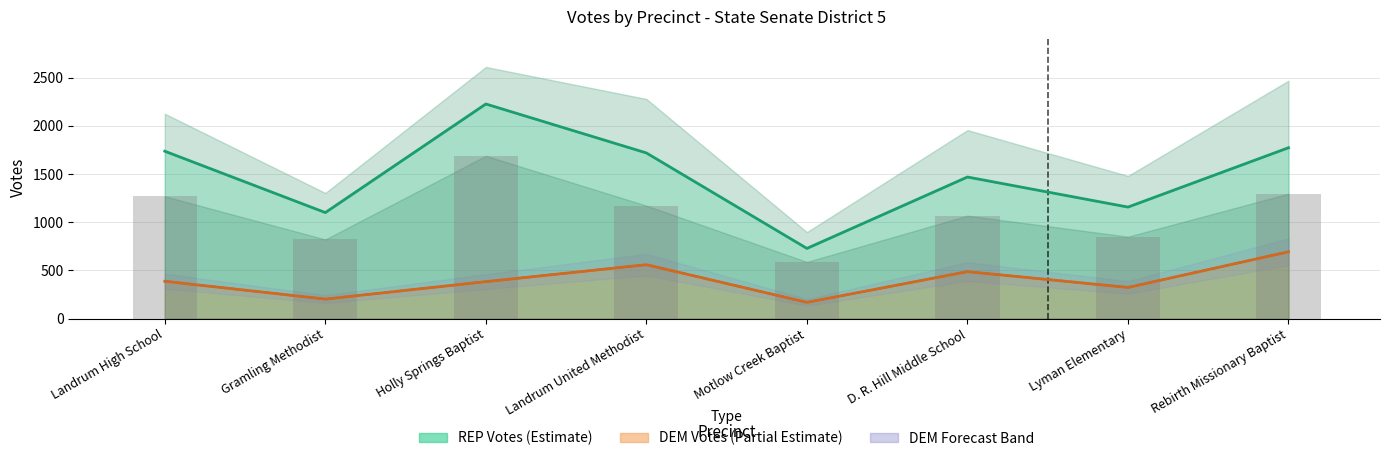

Reading left to right, list all the values displayed in this chart.

REP Total: Landrum High School=1737	Gramling Methodist=1100	Holly Springs Baptist=2227	Landrum United Methodist=1719	Motlow Creek Baptist=728	D. R. Hill Middle School=1469	Lyman Elementary=1157	Rebirth Missionary Baptist=1773
DEM Total: Landrum High School=387	Gramling Methodist=202	Holly Springs Baptist=383	Landrum United Methodist=559	Motlow Creek Baptist=168	D. R. Hill Middle School=487	Lyman Elementary=323	Rebirth Missionary Baptist=693
REP Election Day (bars): Landrum High School=1269	Gramling Methodist=821	Holly Springs Baptist=1689	Landrum United Methodist=1172	Motlow Creek Baptist=588	D. R. Hill Middle School=1068	Lyman Elementary=850	Rebirth Missionary Baptist=1296